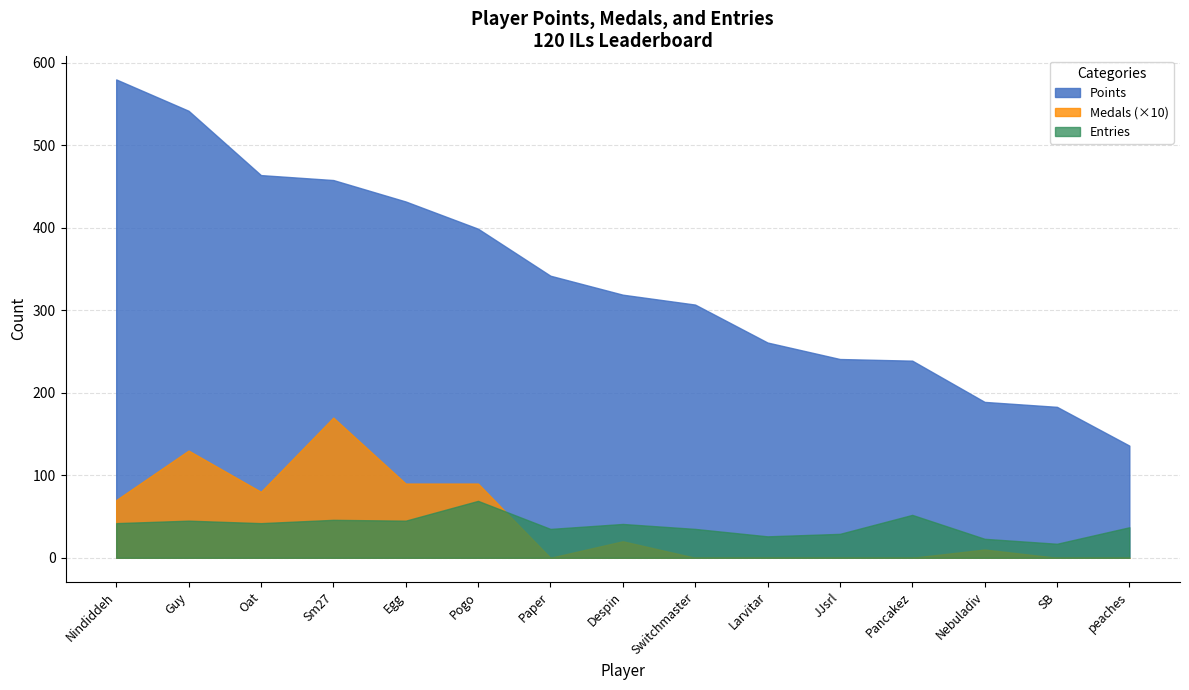

In Medals, how many points are higher than both neighbors (excluding endpoints)?

4